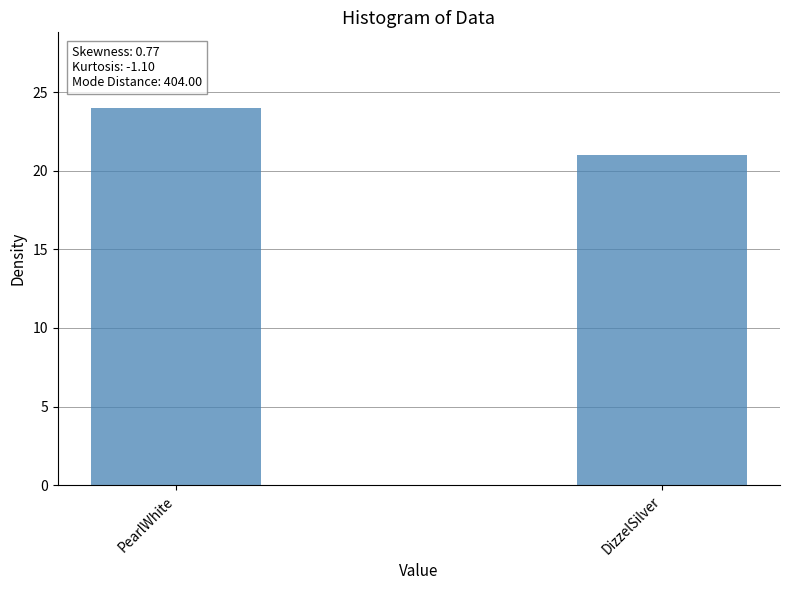

What is the label of the 1st bar from the left?

PearlWhite